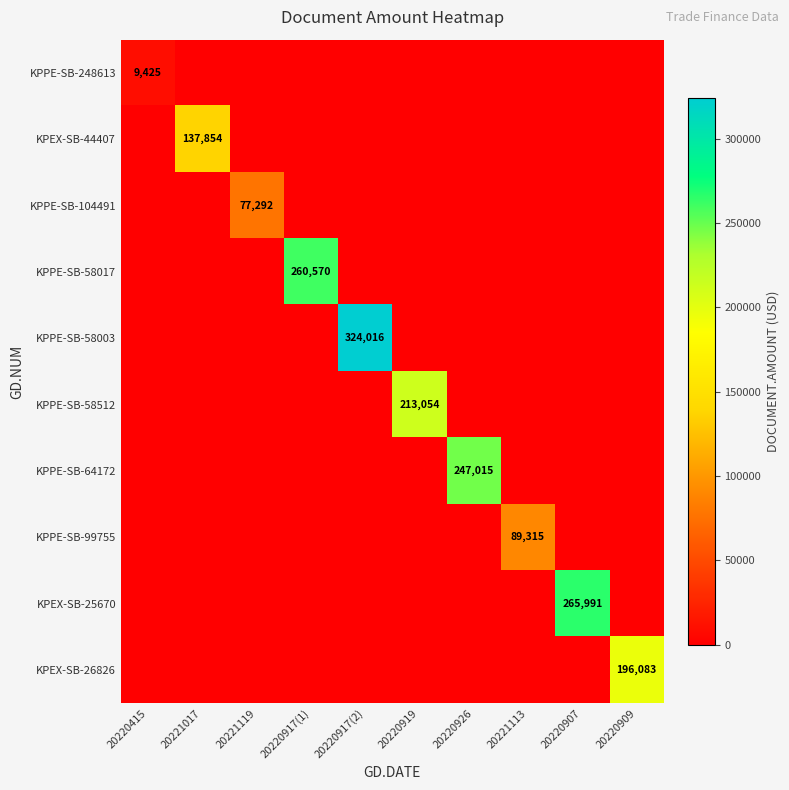

Is it true that KPEX-SB-26826 equals 51346 at 20220909?

False